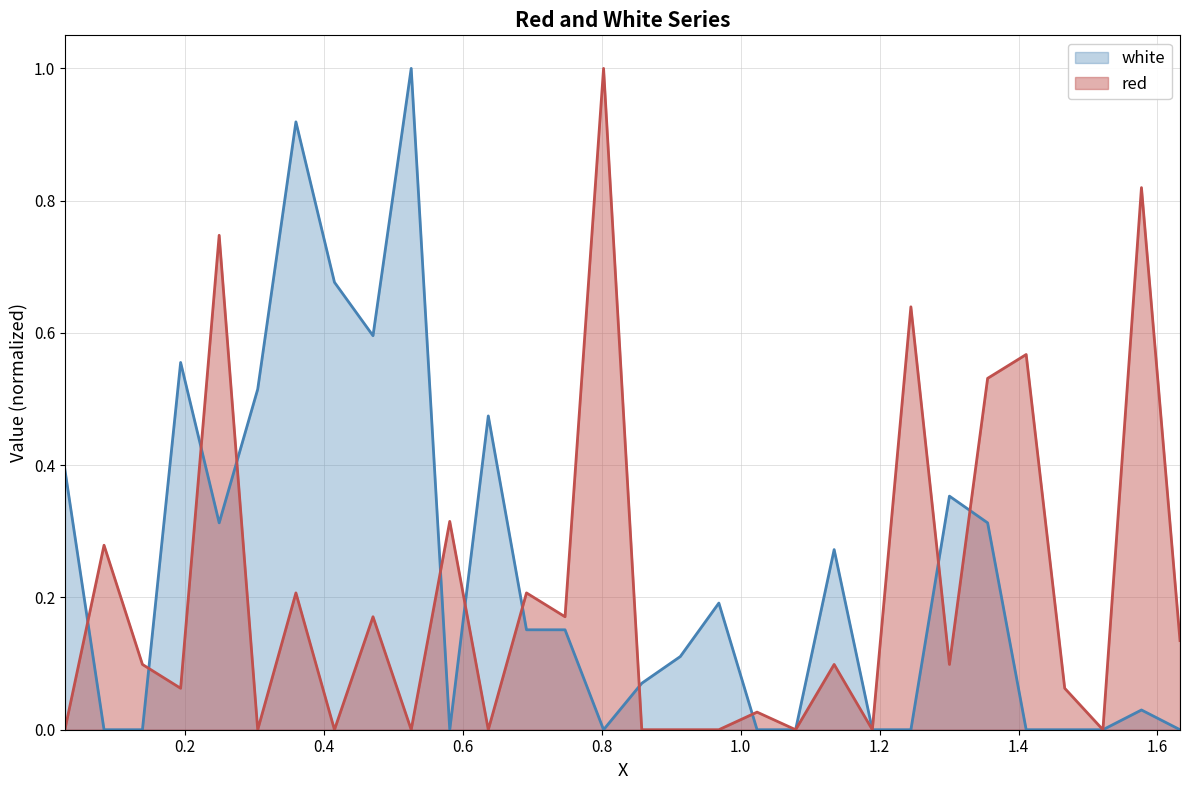

Does the chart have visible grid lines?

Yes